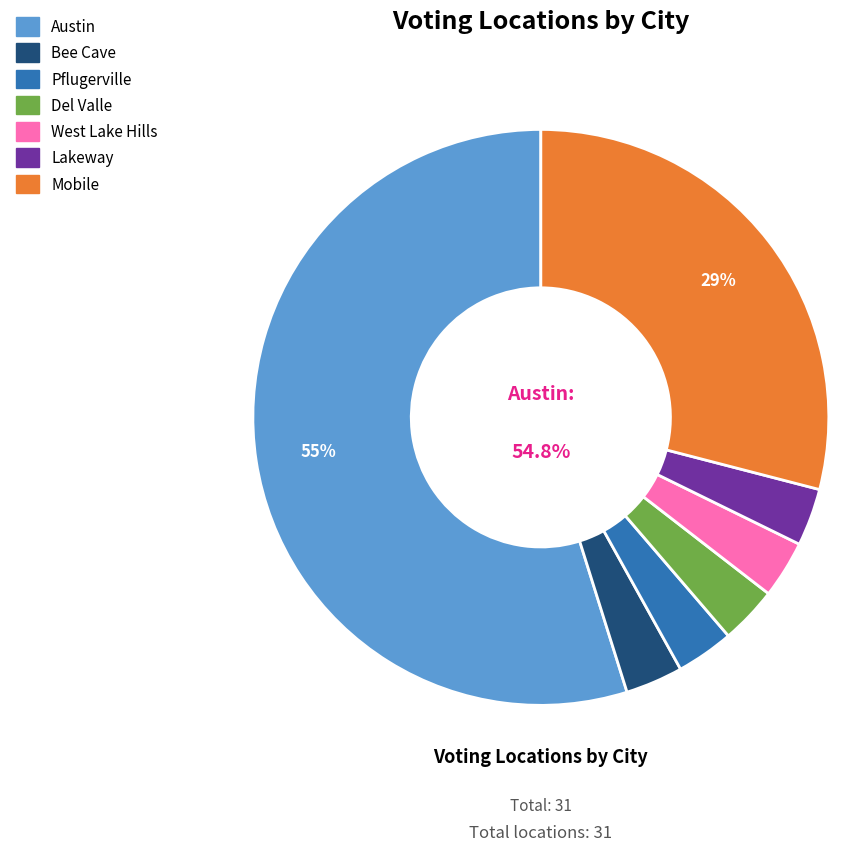

Does Austin represent more than half of the total?

Yes